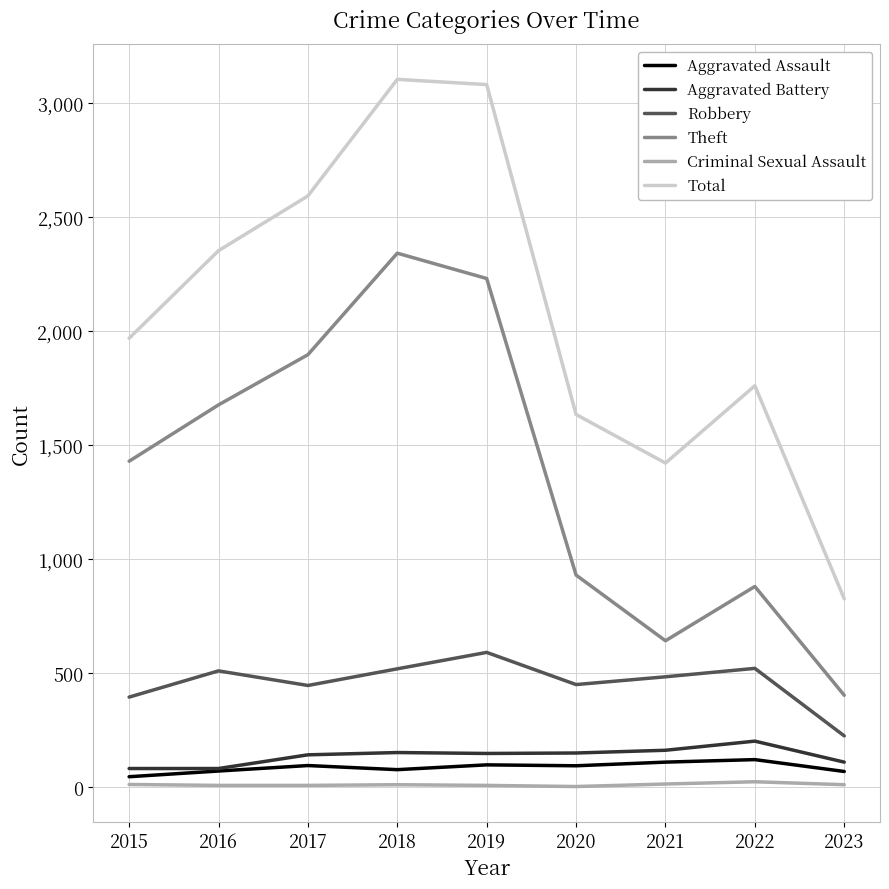

Which series has the largest total across all categories?

Total